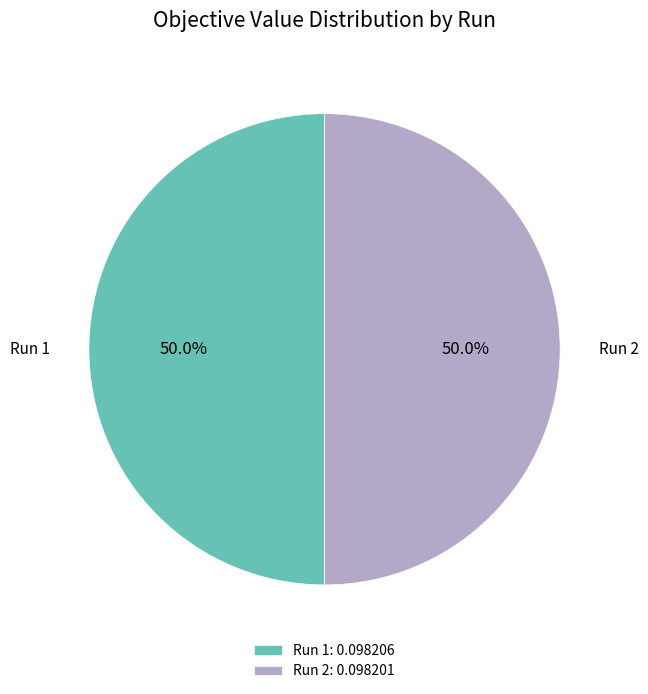

What is the total percentage of Run 2: 0.098201 and Run 1: 0.098206?

100.0%